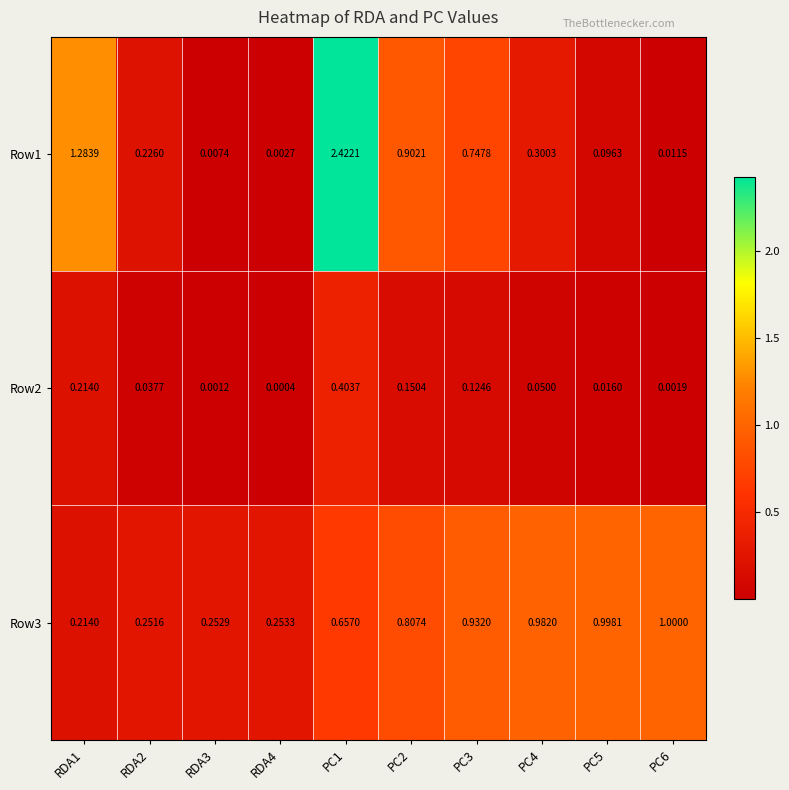

Count the number of categories in the chart.

10